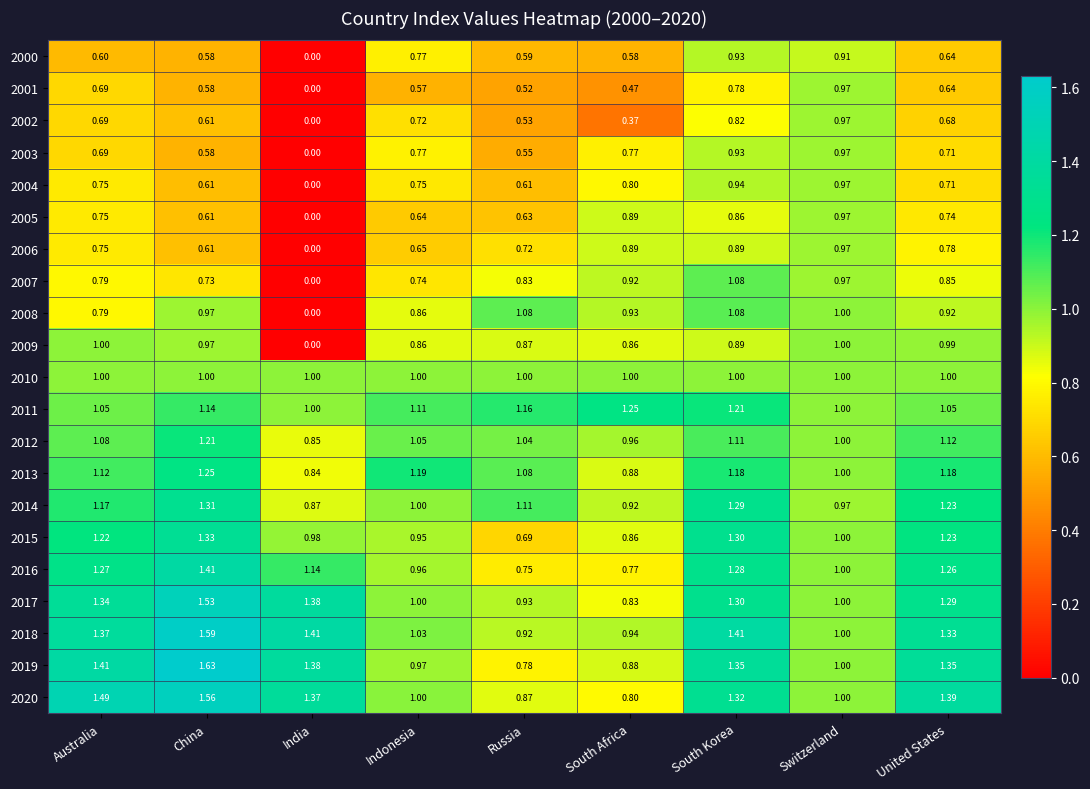

At which category is the sum across all series the highest?

South Korea